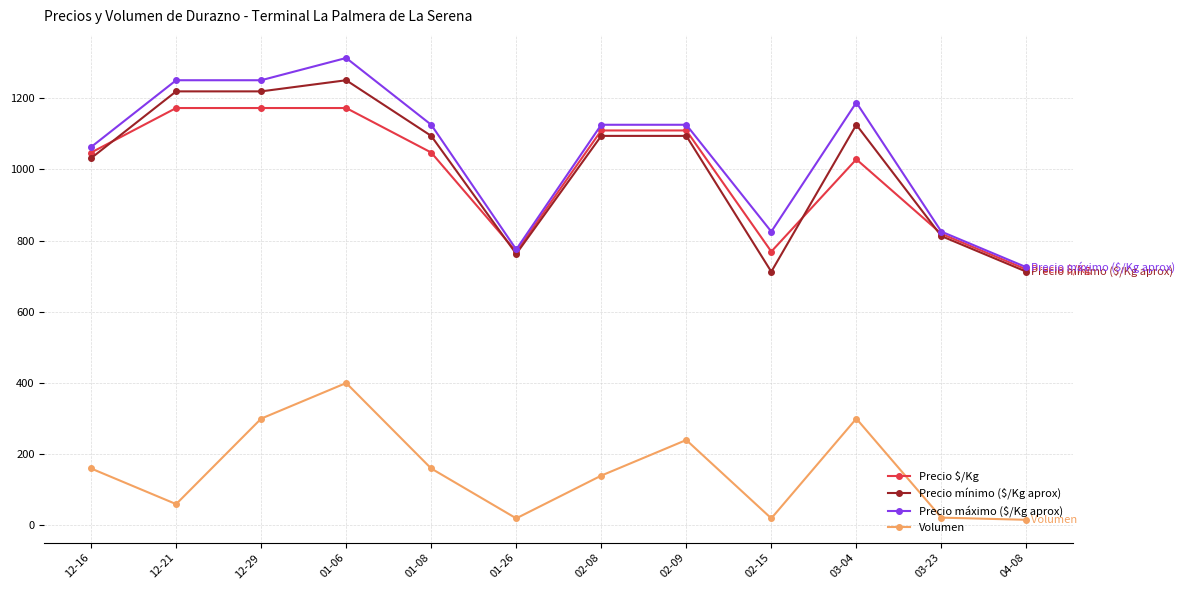

Which series has the widest spread of values?

Precio máximo ($/Kg aprox)